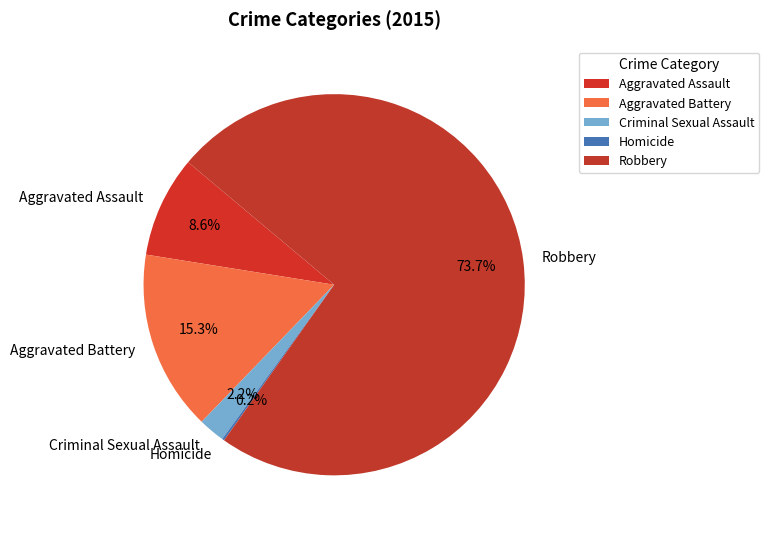

To the nearest percent, what percentage of the pie is Criminal Sexual Assault?

2%